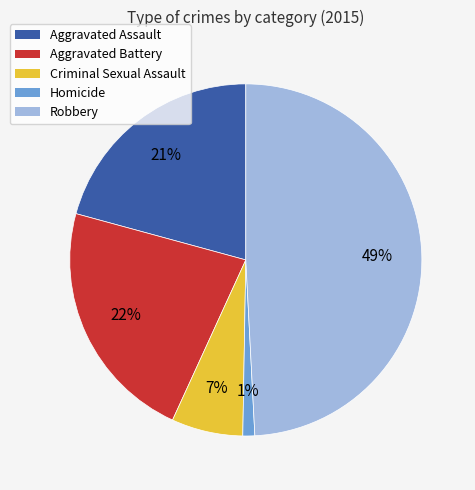

What percentage is the Aggravated Assault slice, to the nearest percent?

21%